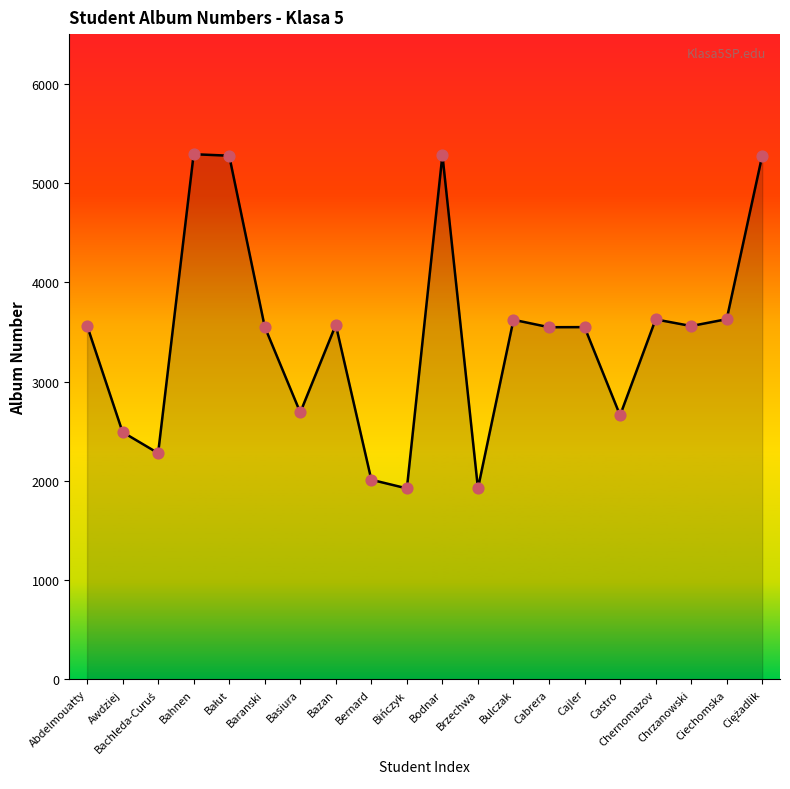

Between Bulczak and Bahnen, which is larger?

Bahnen